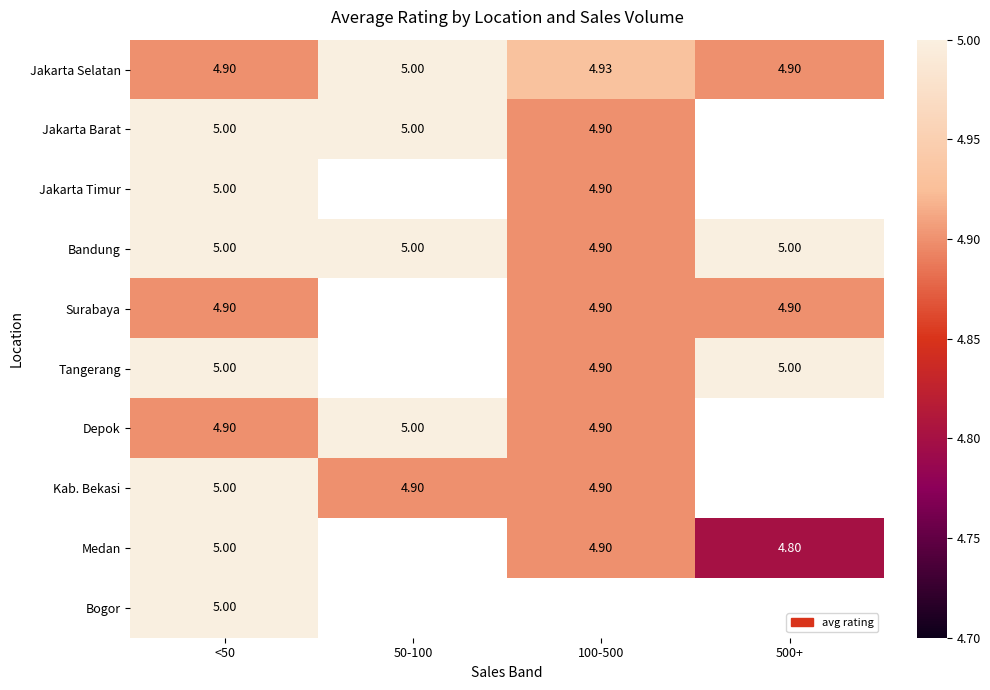

Between 50-100 and 100-500, which series saw the biggest shift?

Jakarta Barat